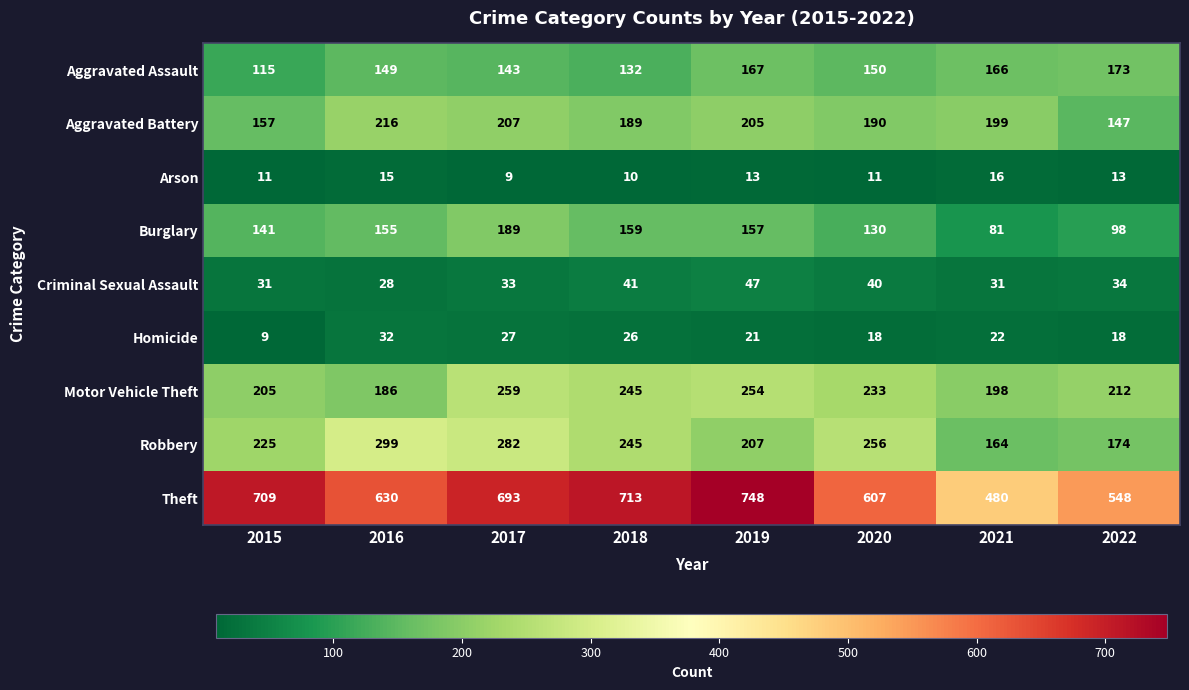

Where does the Aggravated Battery series first go above 199?

2016